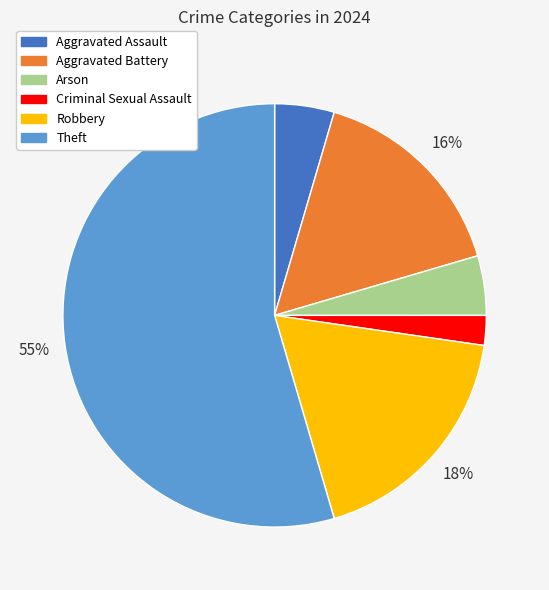

Count the number of slices in the pie.

6